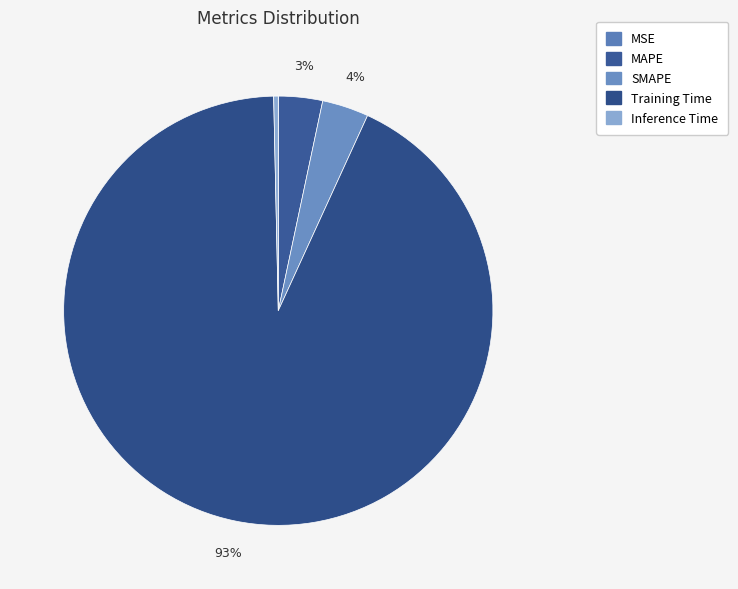

Count the number of slices in the pie.

5